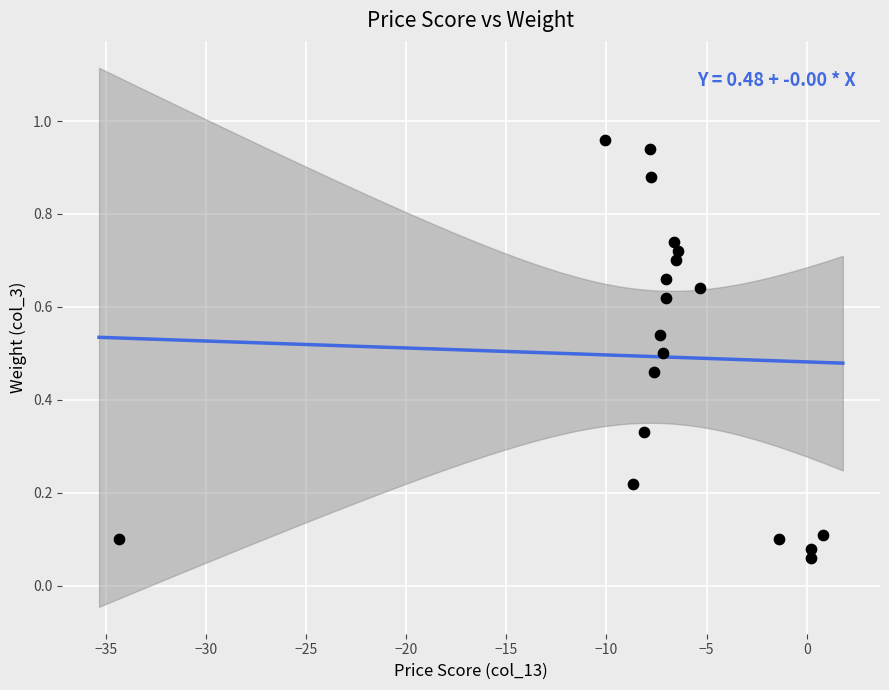

What is the range of X values (max minus min)?

35.1